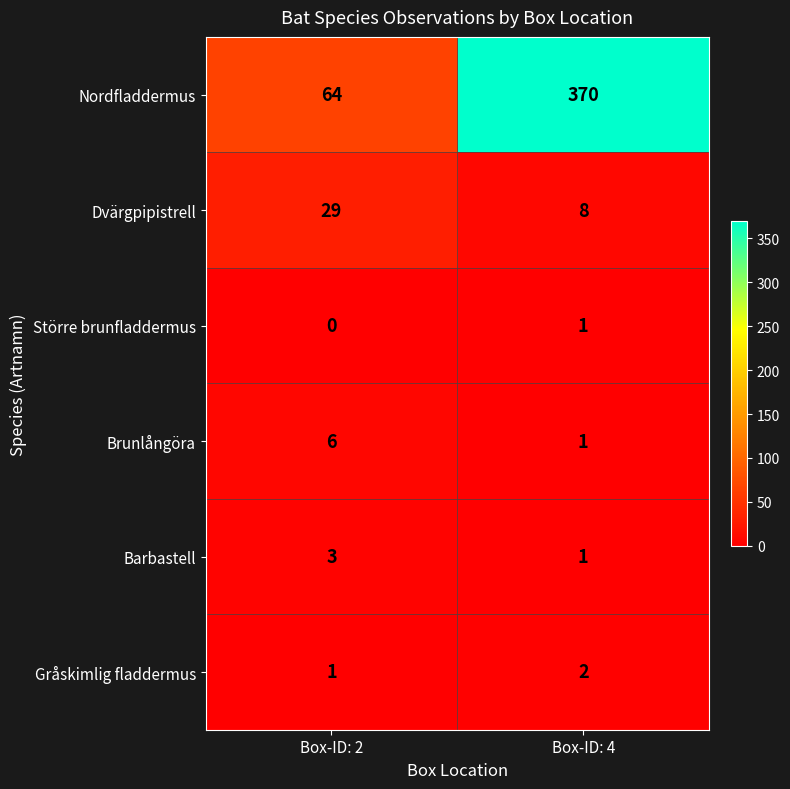

Which series has the widest spread of values?

Nordfladdermus